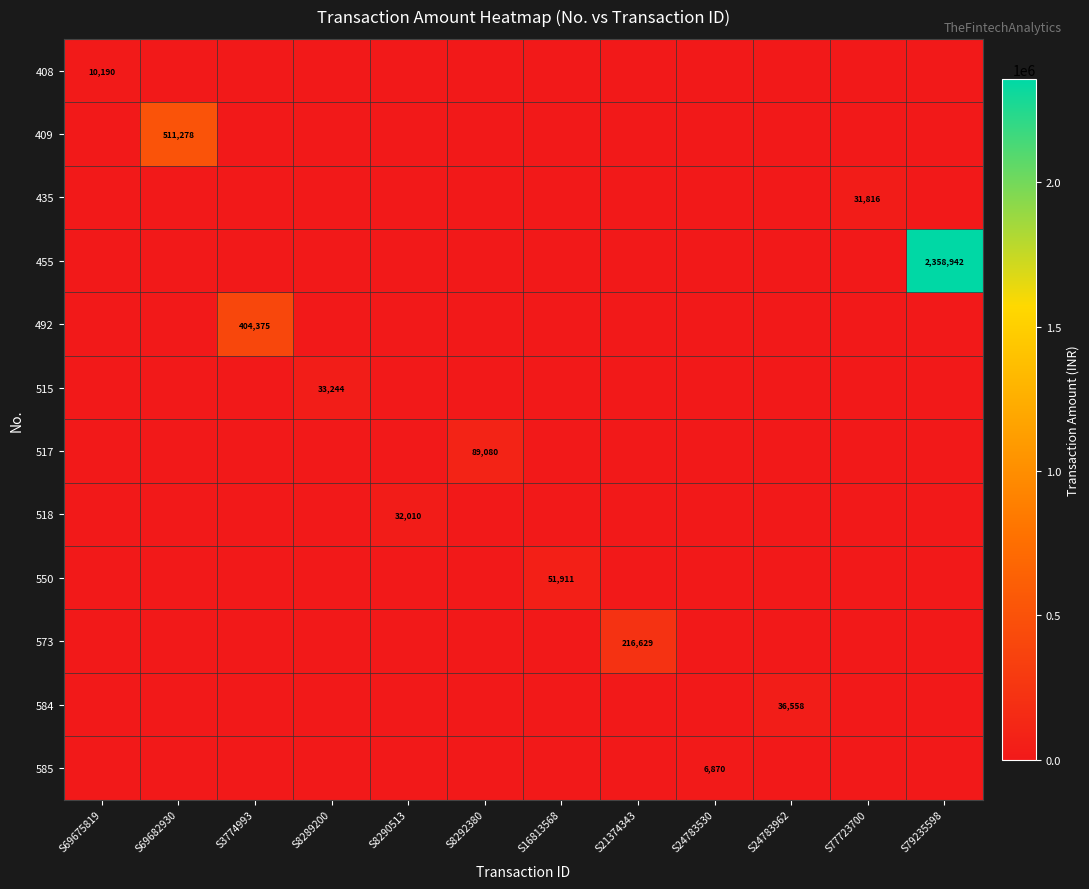

At how many categories does at least one series exceed 170729?

4